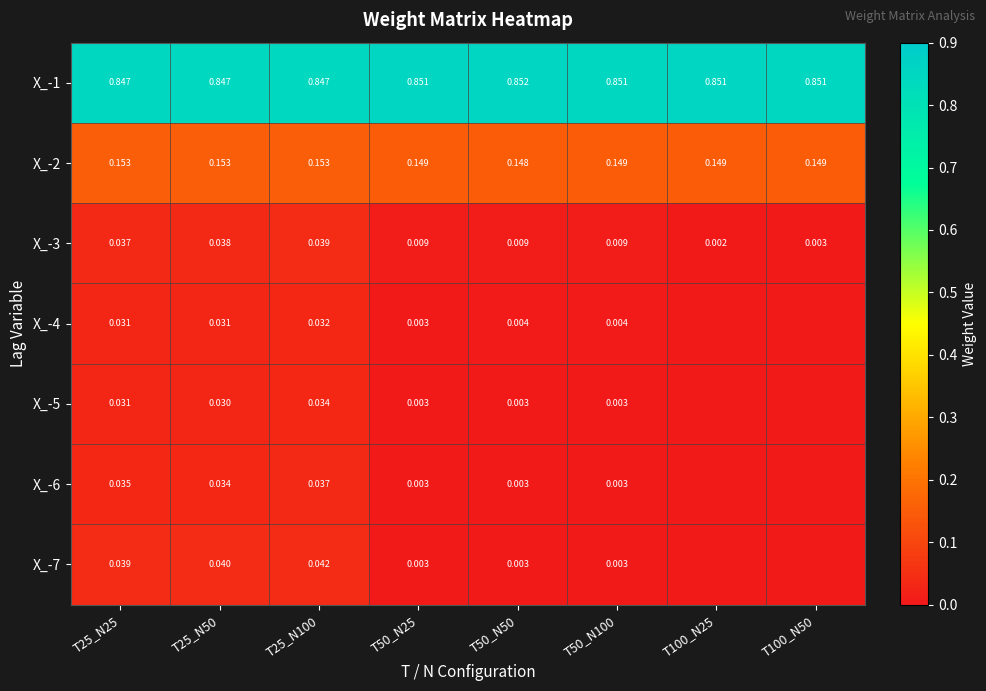

Rank the series at T50_N50 from highest to lowest value.

X_-1, X_-2, X_-3, X_-4, X_-7, X_-5, X_-6